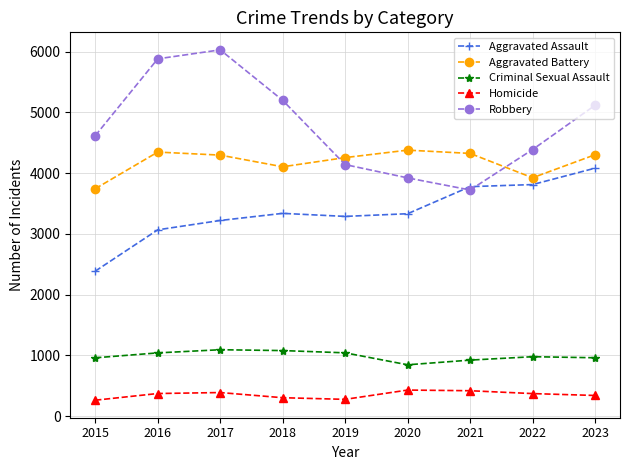

Which series has the largest total across all categories?

Robbery